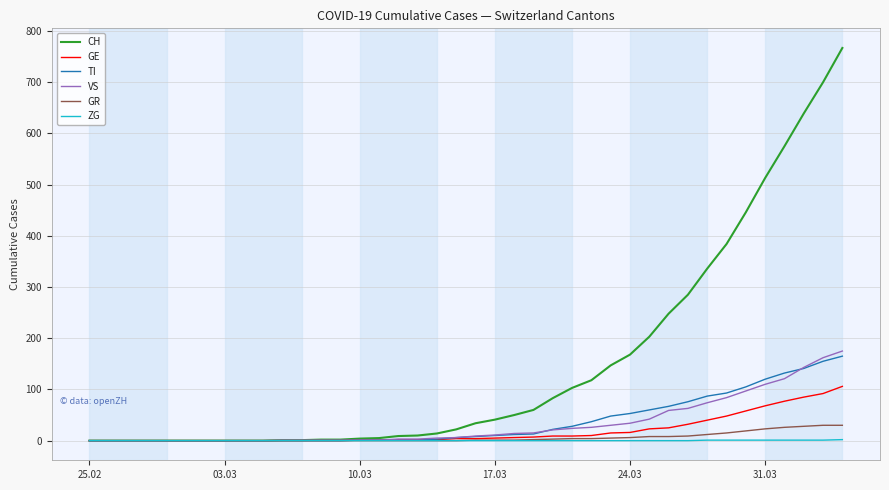

What is the highest value of the TI series?

165